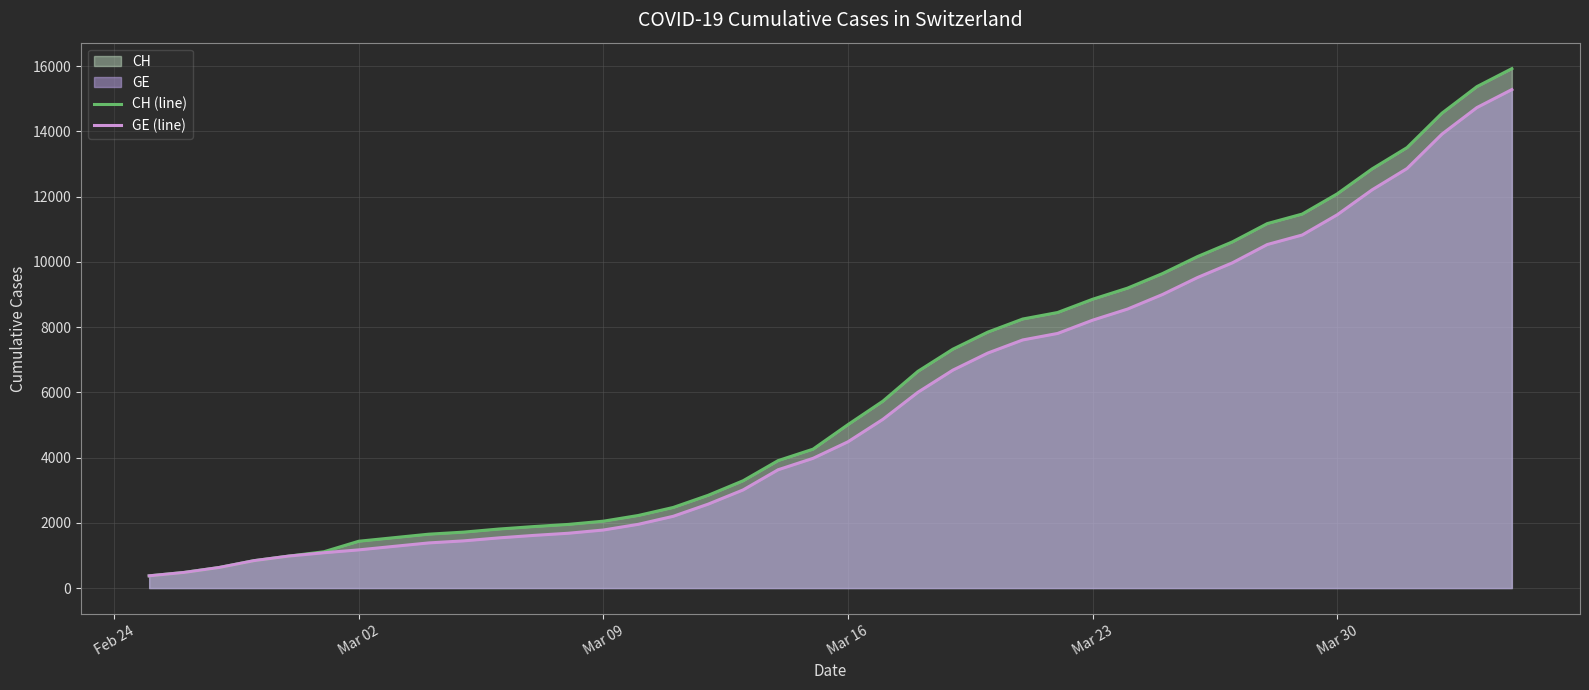

List the series in order of their peak value, highest first.

CH (line), GE (line)